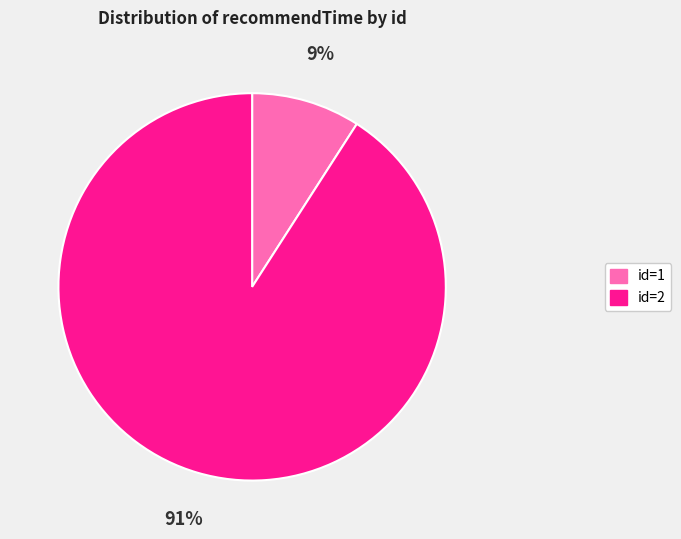

To the nearest percent, what is the average slice percentage?

50%